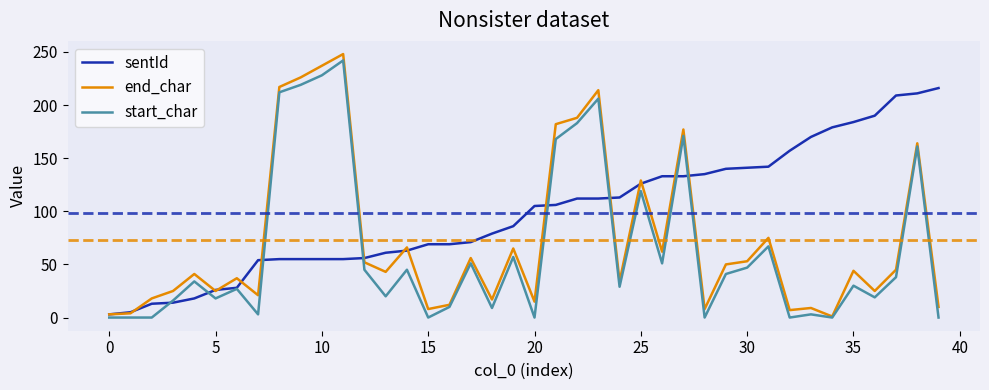

What is the maximum value for sentId?

216